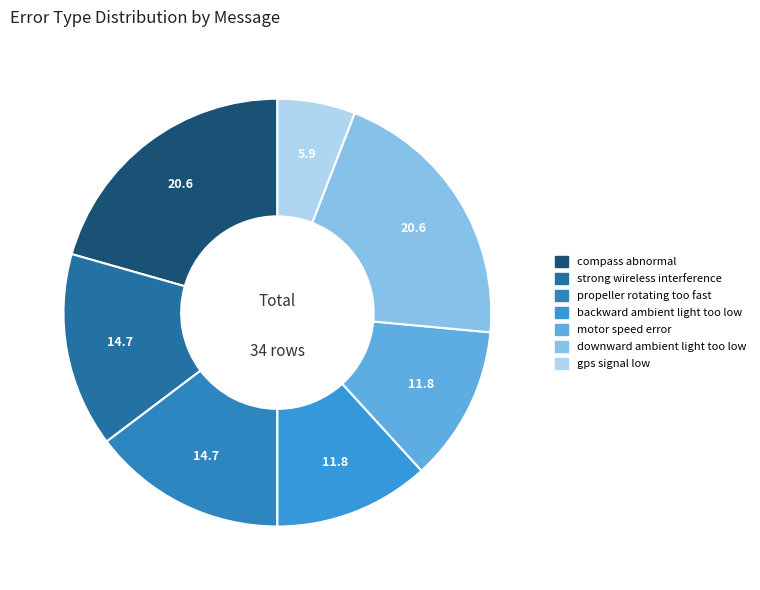

How many segments does this pie chart have?

7